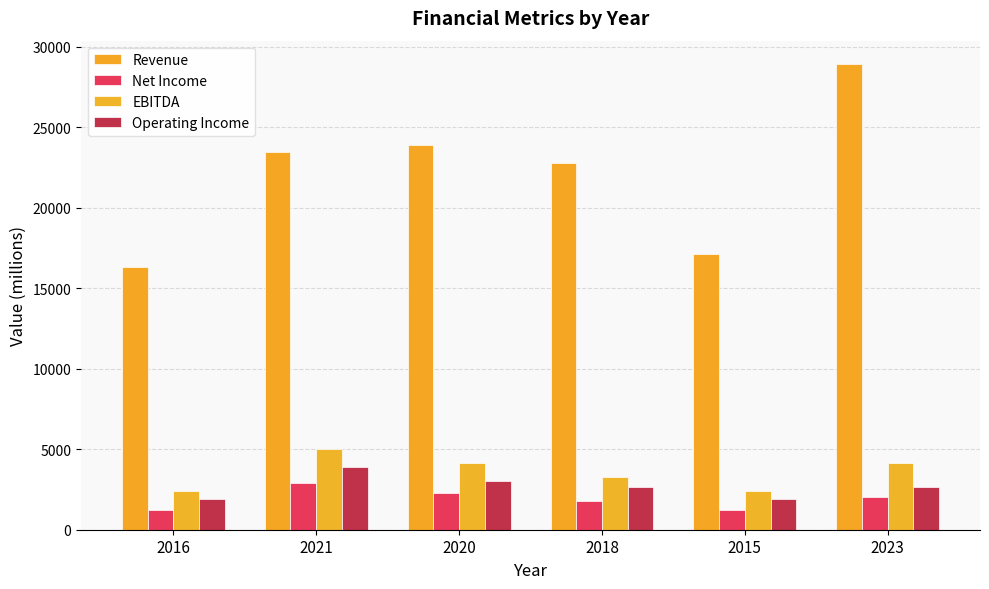

How many bars are there in each group?

4